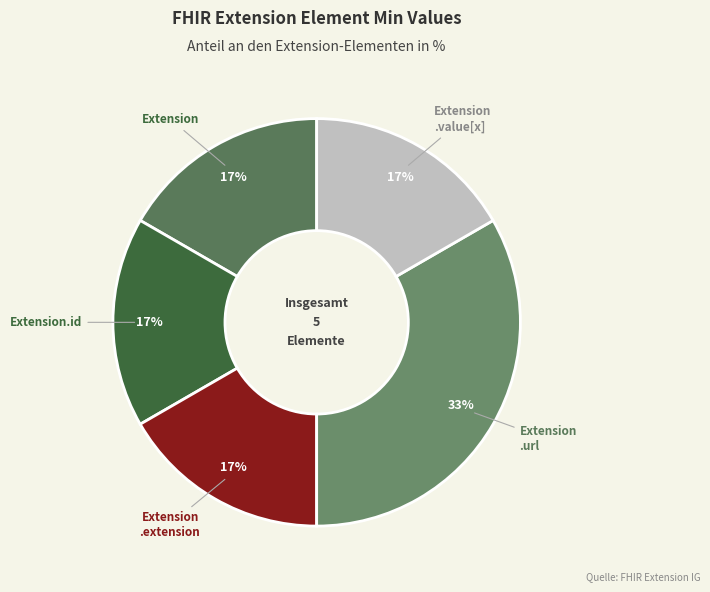

How many segments does this pie chart have?

5